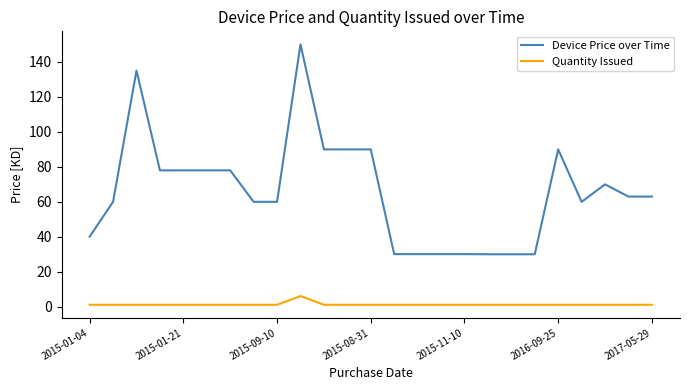

True or false: Quantity Issued and Device Price over Time intersect in this chart.

False